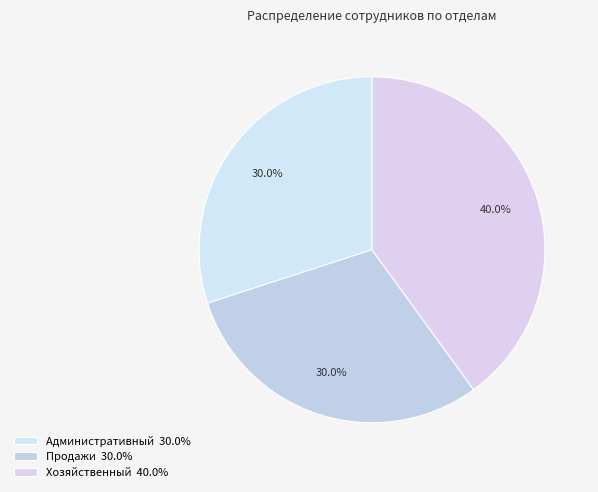

Count the number of slices in the pie.

3